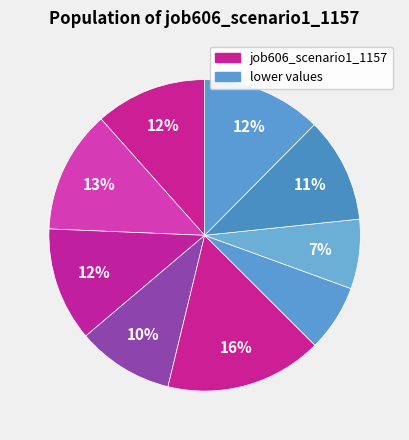

Does any single category account for the majority?

No